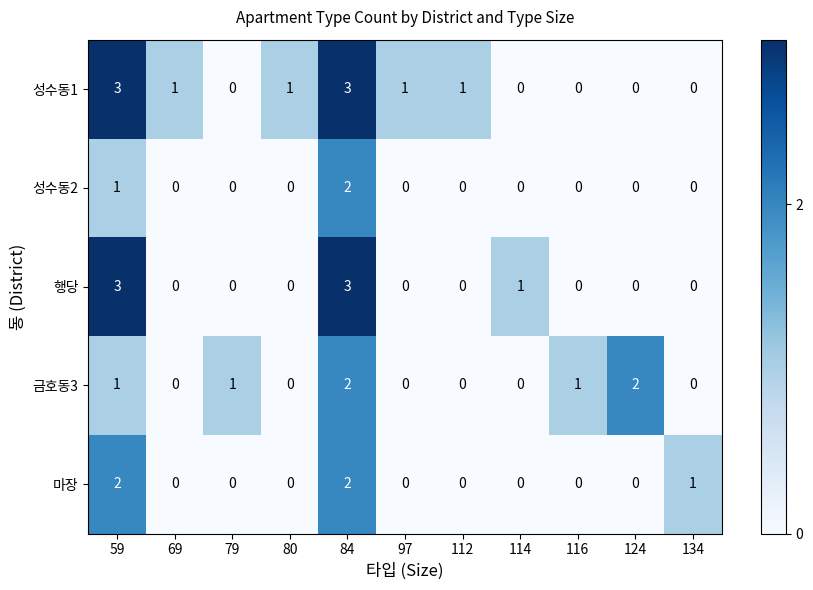

True or false: 행당 has a value of 1 at 79.

False